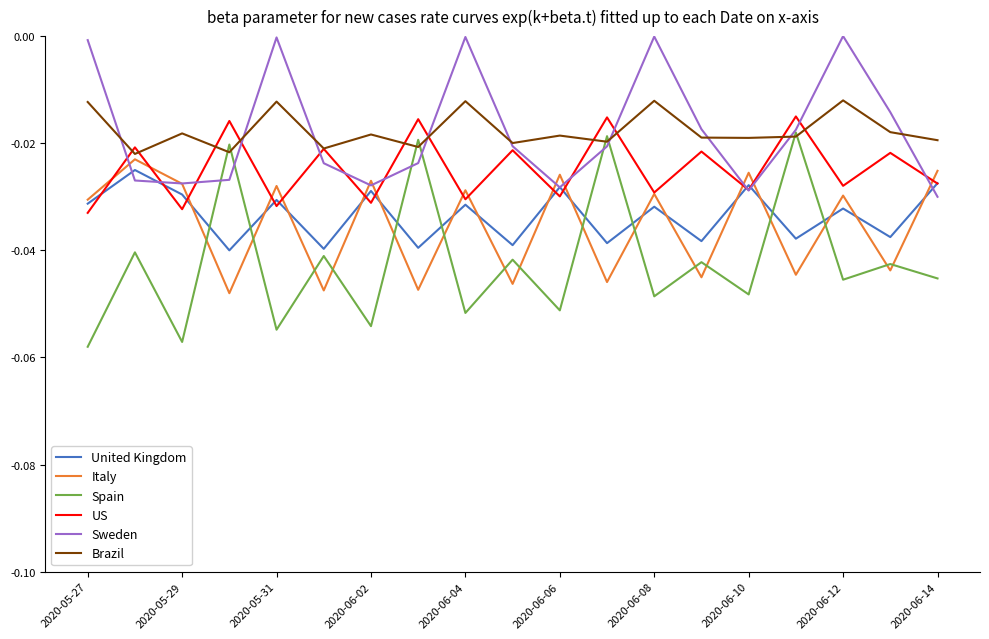

True or false: United Kingdom and Spain cross at least once.

True